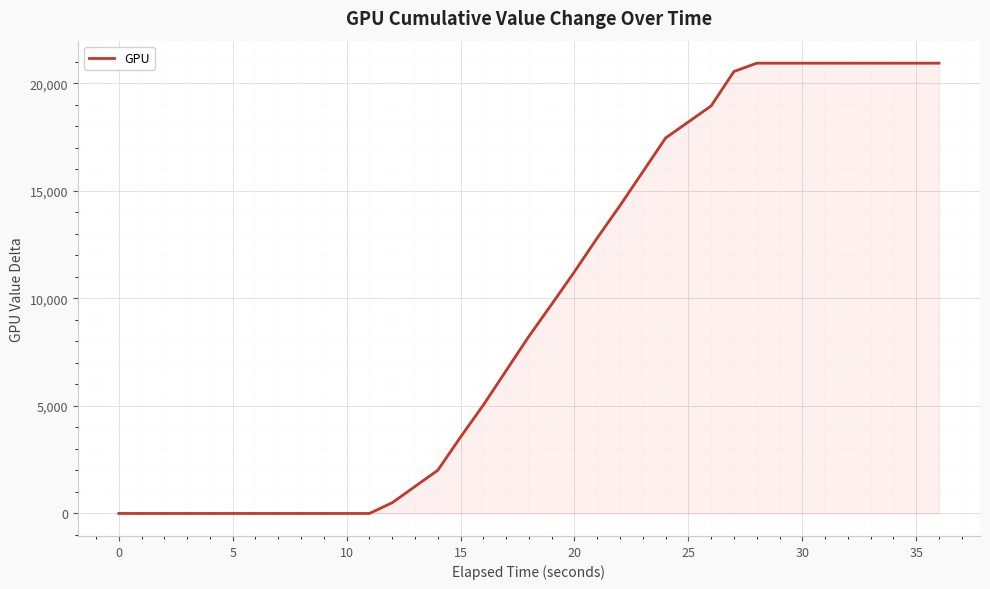

What is the greatest value displayed?

20942